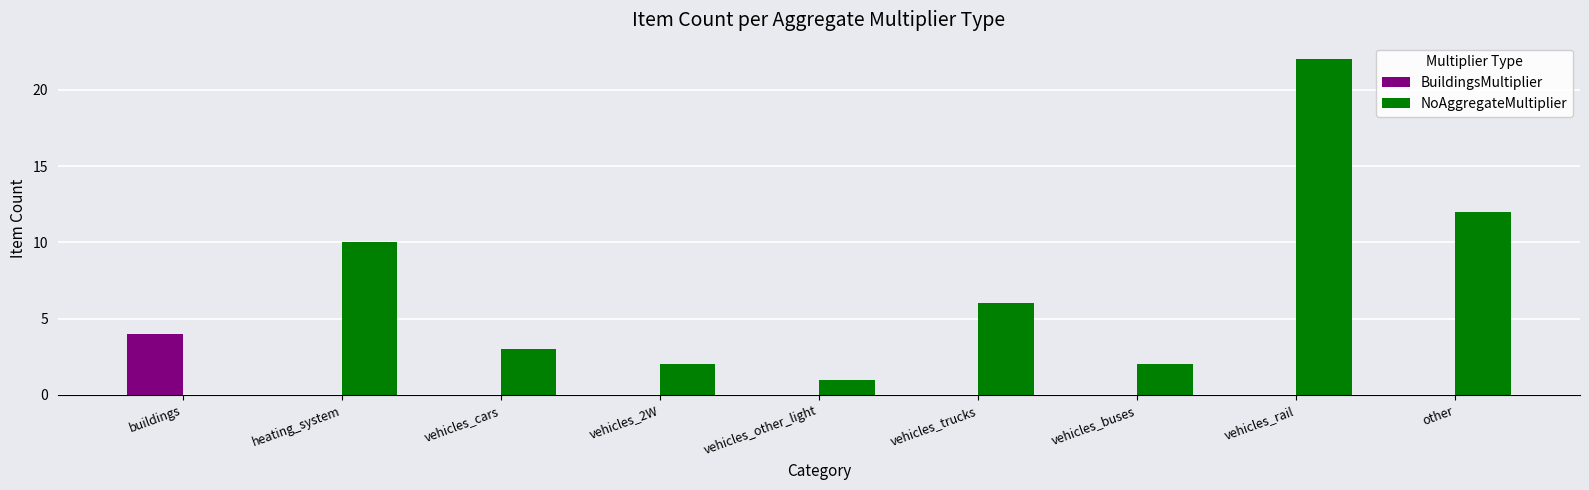

Reading left to right, list all the values displayed in this chart.

BuildingsMultiplier: 4	0	0	0	0	0	0	0	0
NoAggregateMultiplier: 0	10	3	2	1	6	2	22	12